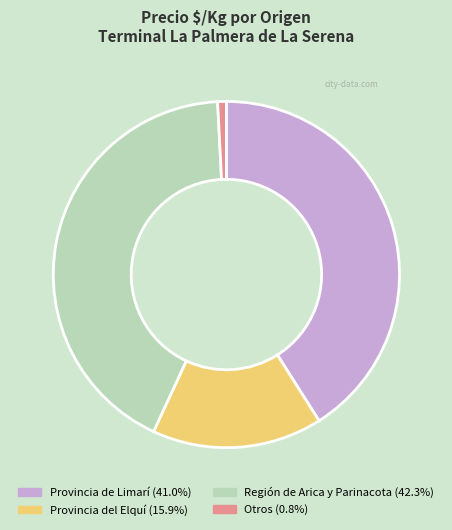

Is there a majority slice in this chart?

No